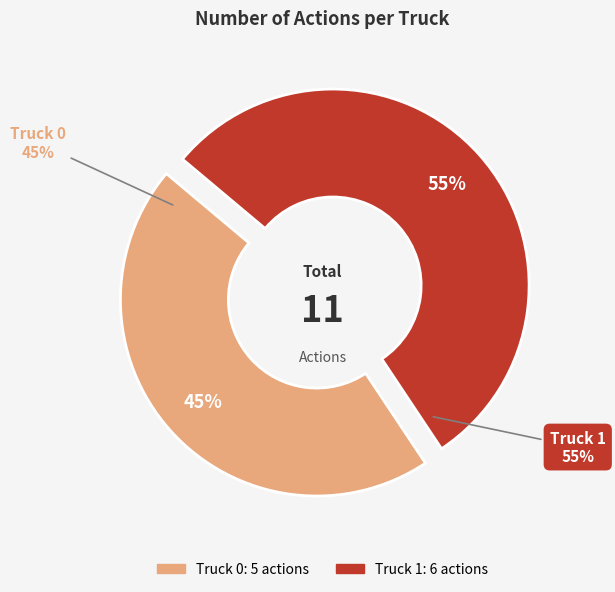

What percentage do Truck 1 and Truck 0 together represent?

100.0%